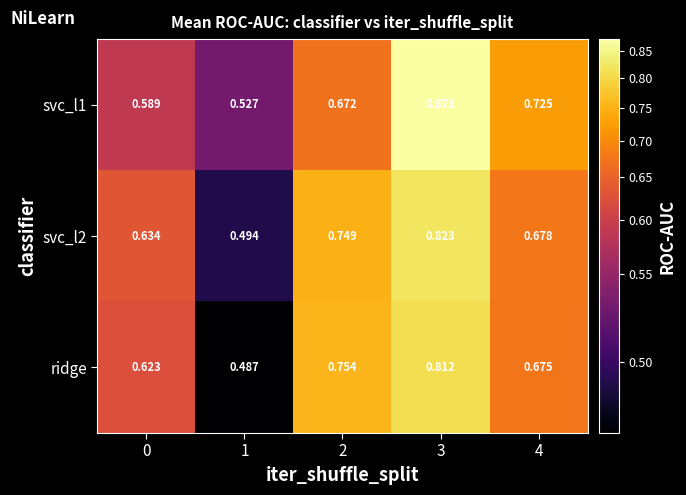

Which series has the widest spread of values?

svc_l1